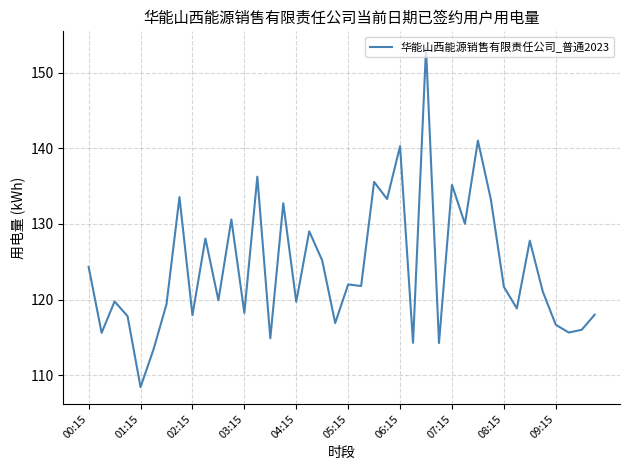

What is the maximum value shown in the chart?

153.3